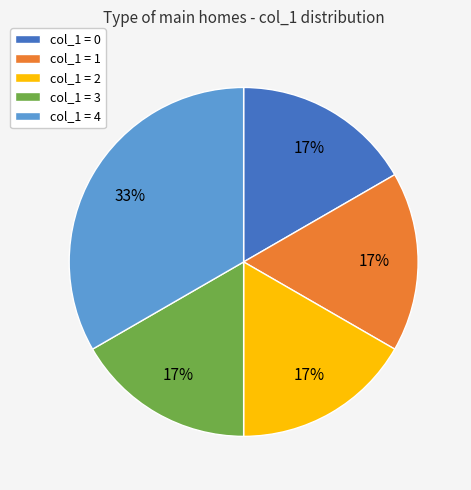

Is there any slice that represents more than half of the pie?

No